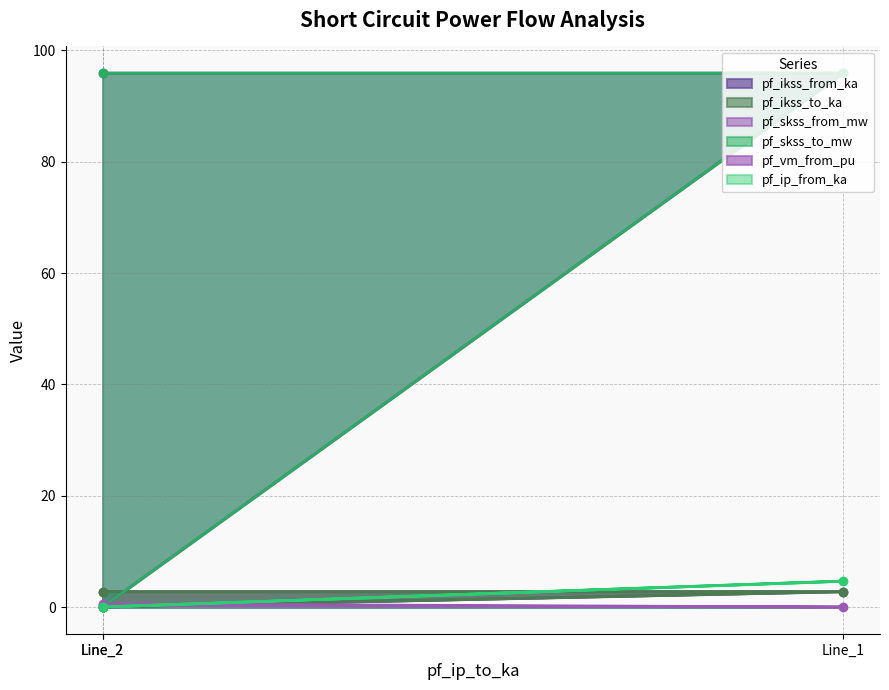

What is the value of the pf_ikss_to_ka point at the 2nd from the left?

2.8